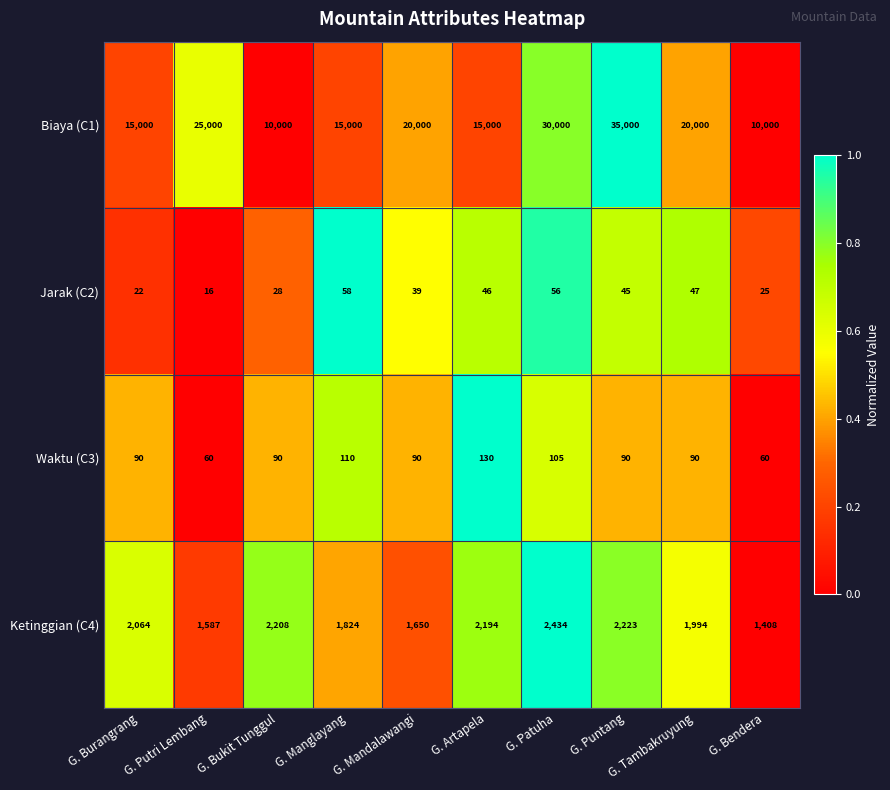

What is the sum of the Jarak (C2) values at G. Putri Lembang and G. Burangrang?

38